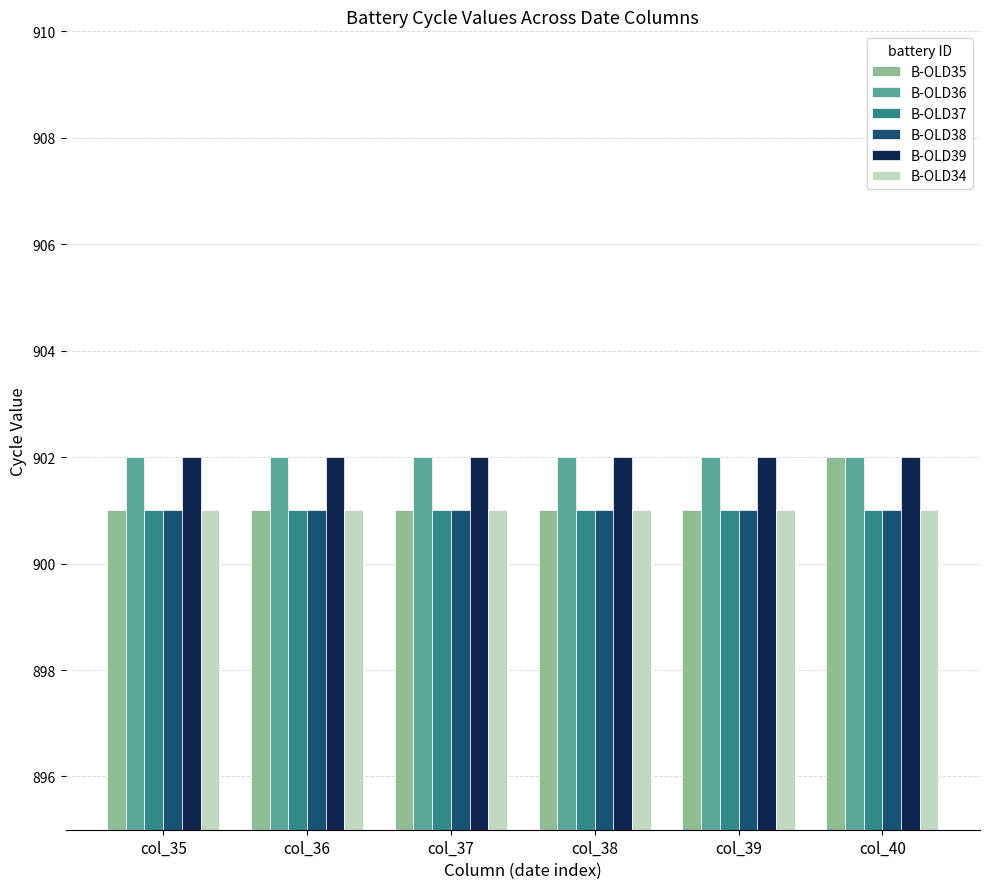

Which series has the largest range (max minus min)?

B-OLD35